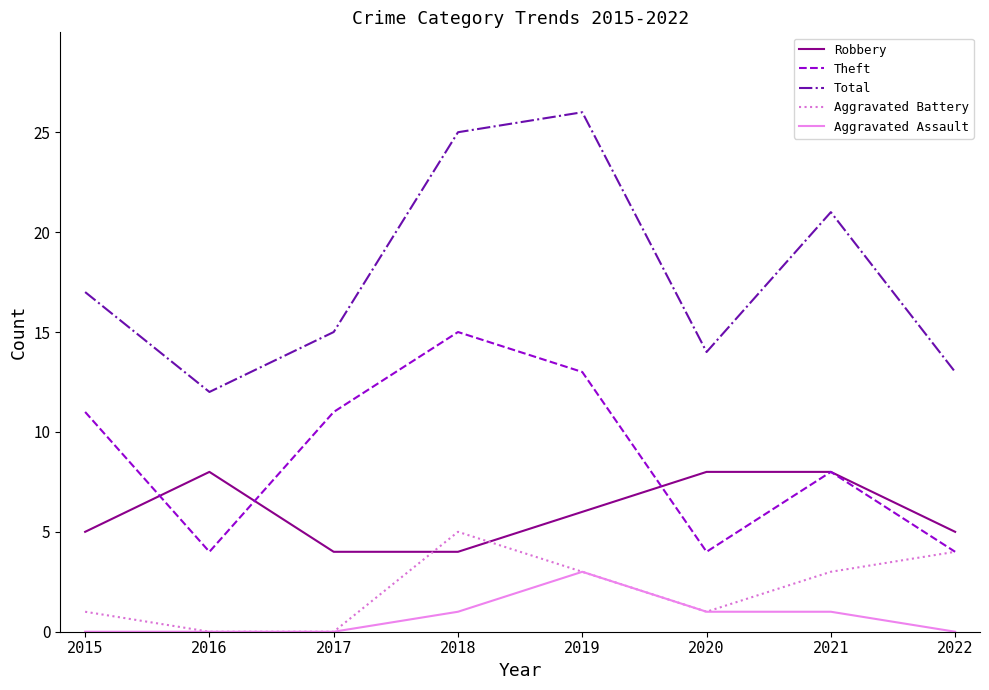

Is it true that Aggravated Assault equals -2 at 2022?

False